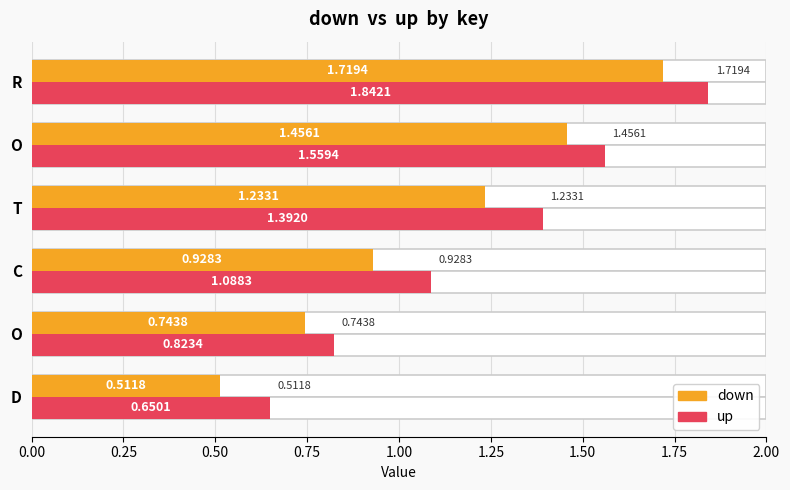

Which series has the largest total across all categories?

up